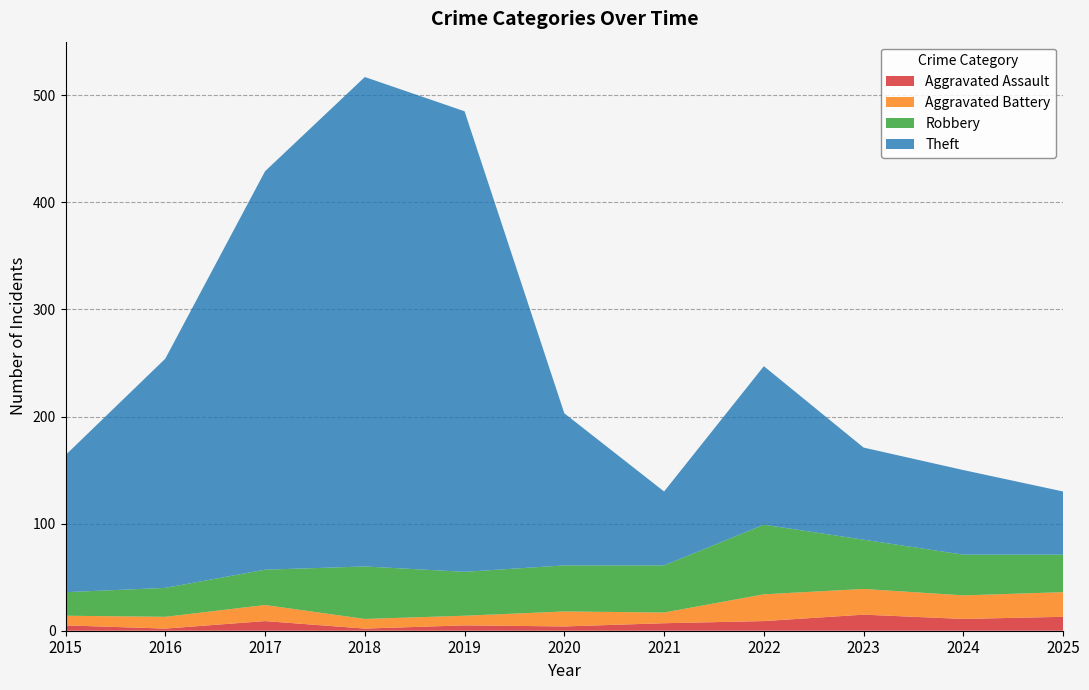

Reading right to left, what are all the values shown in this chart?

Aggravated Assault: 13	11	15	9	7	4	5	2	9	2	5
Aggravated Battery: 23	22	24	25	10	14	9	9	15	11	9
Robbery: 35	38	46	65	44	43	41	49	33	27	22
Theft: 59	79	86	148	69	142	430	457	372	214	128